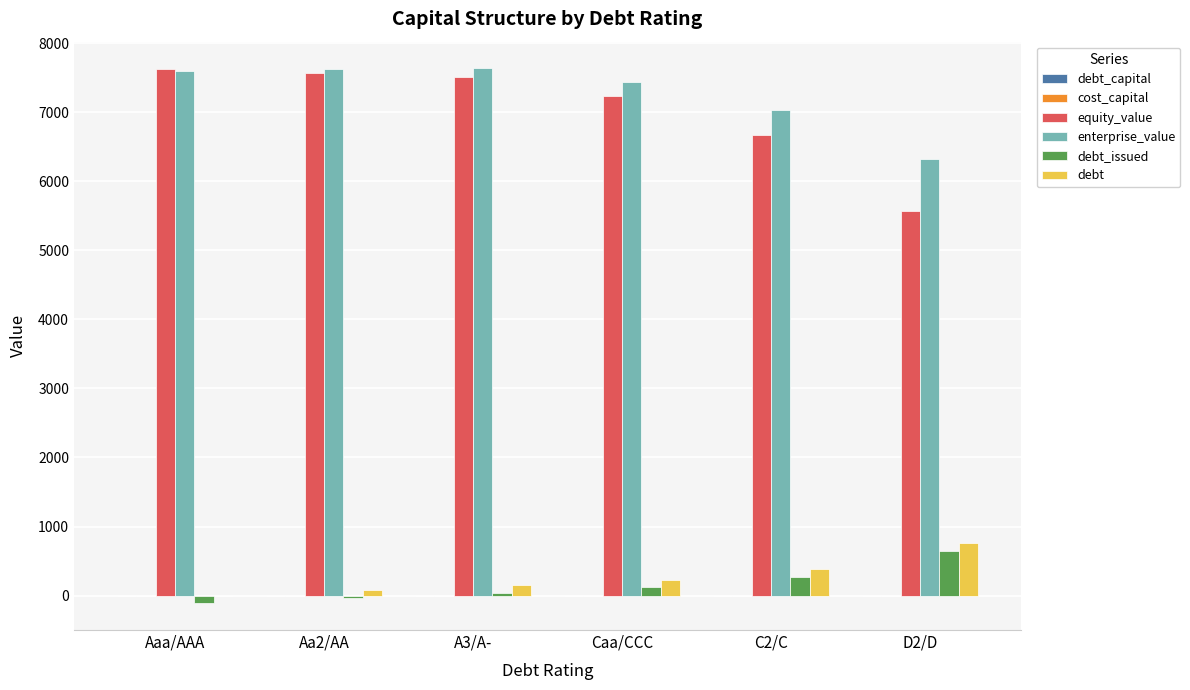

What is the sum of all debt values?

1602.3